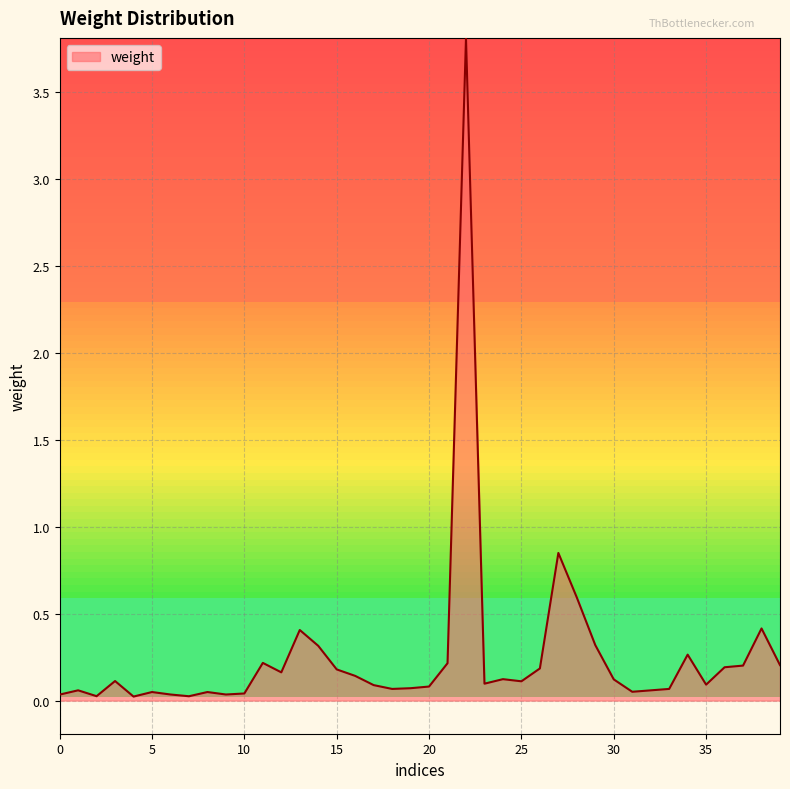

What is the maximum value shown in the chart?

3.8